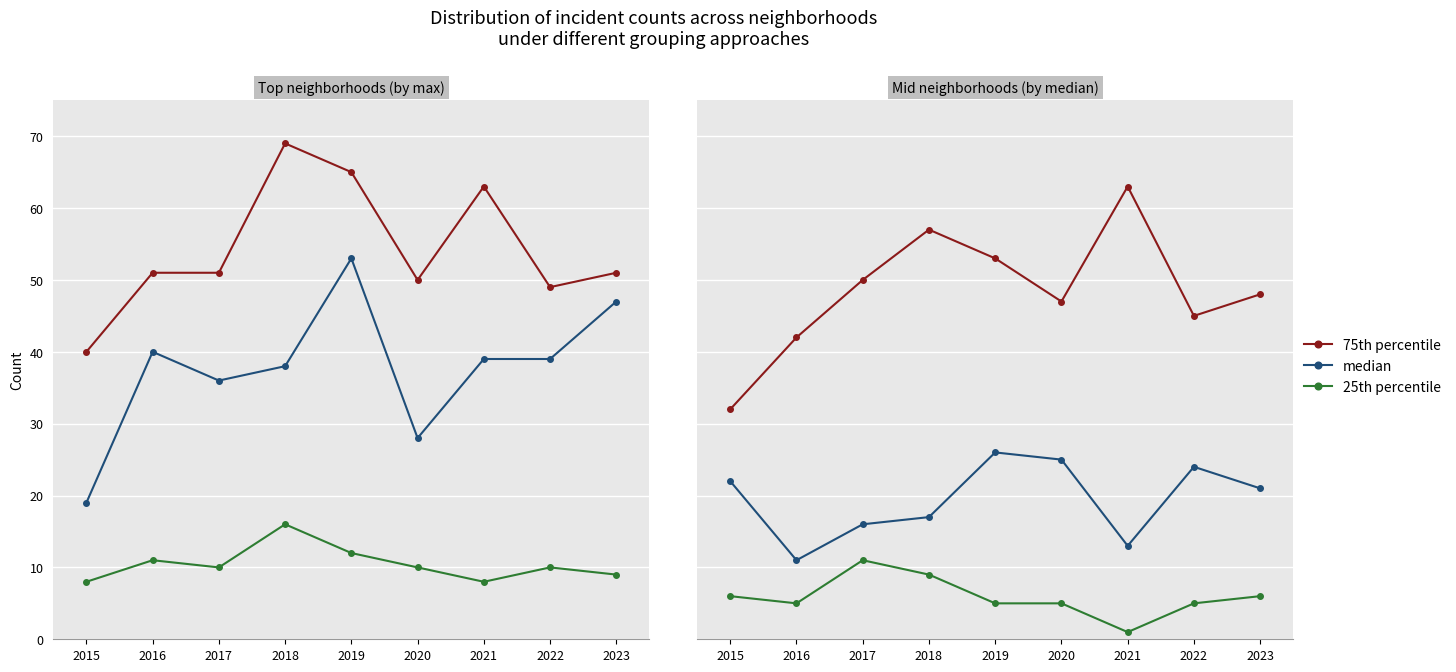

What is the difference between the second highest and second lowest values in the 25th percentile series?

4